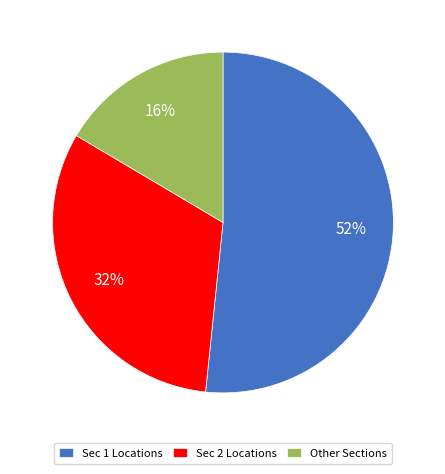

Which slice is the largest?

Sec 1 Locations